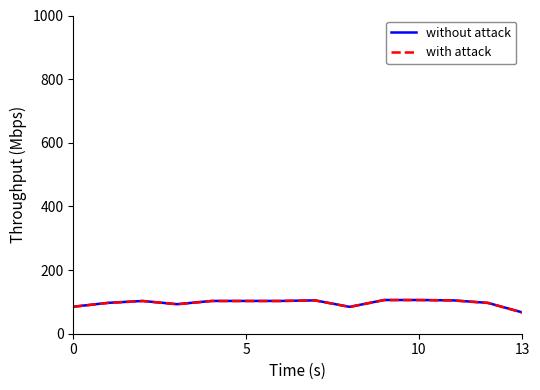

How many values in the without attack series are below 102?

6